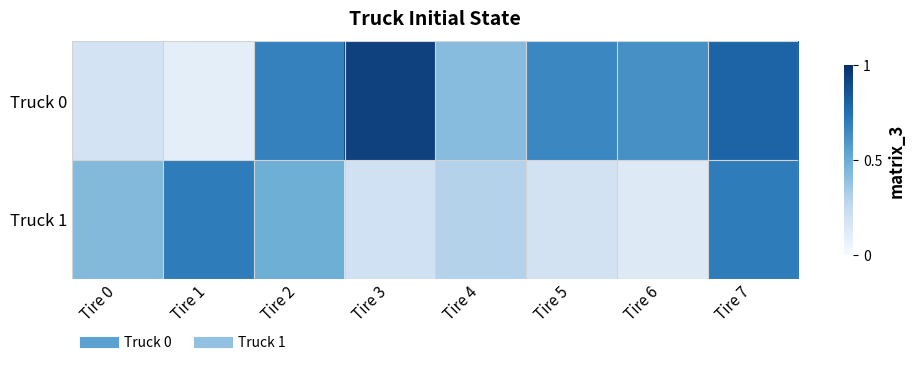

Which category has the highest value across all series?

Tire 3